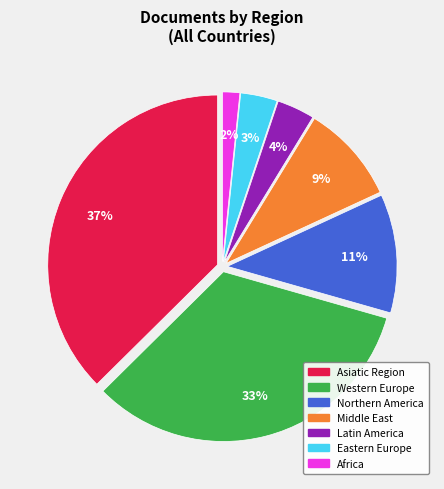

Count the number of slices in the pie.

7